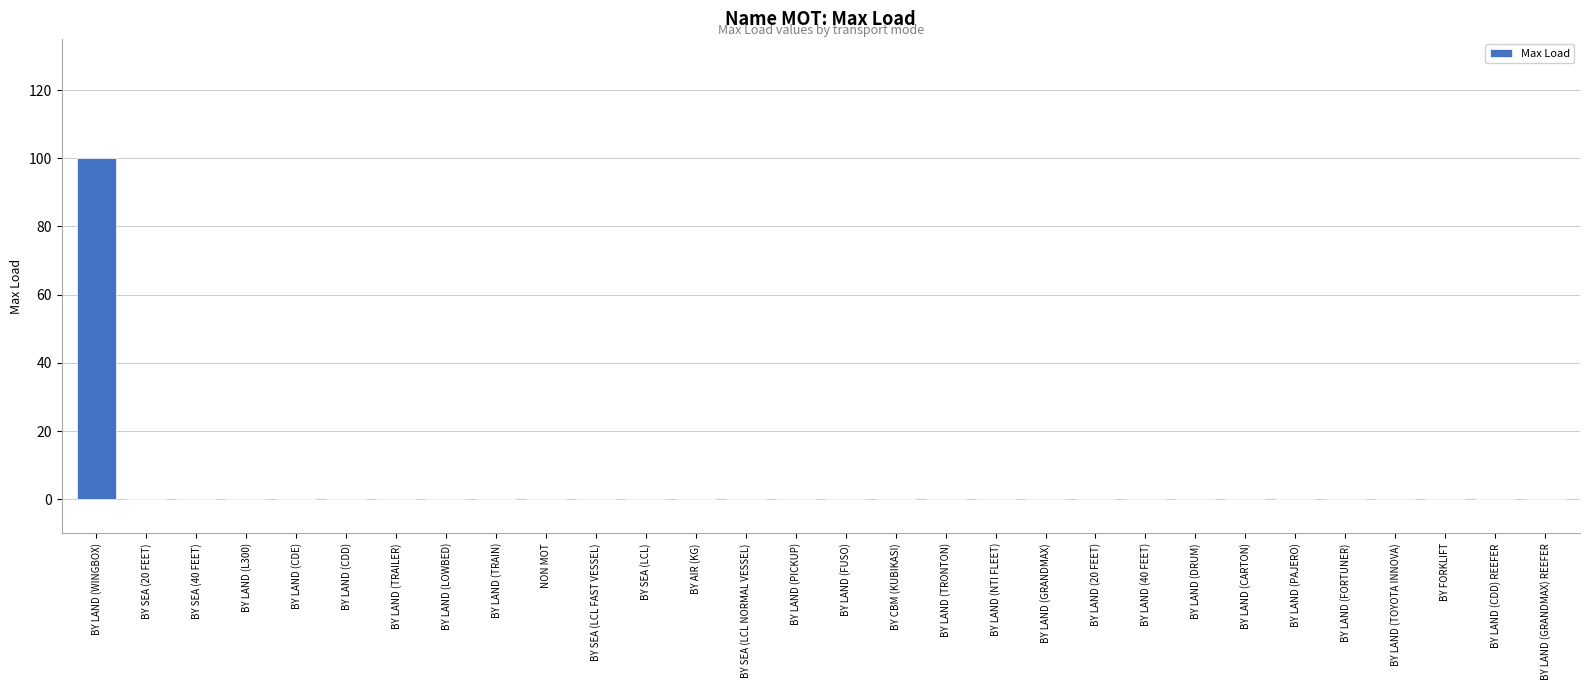

True or false: the data shows 0 at BY LAND (TOYOTA INNOVA).

True